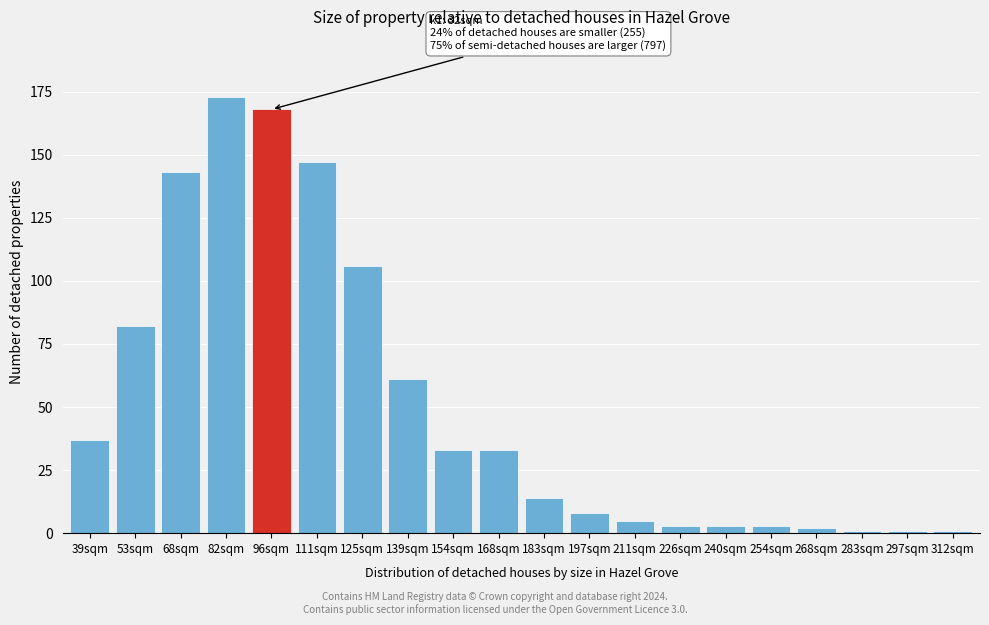

Reading left to right, what are all the values shown in this chart?

39sqm=37	53sqm=82	68sqm=143	82sqm=173	96sqm=168	111sqm=147	125sqm=106	139sqm=61	154sqm=33	168sqm=33	183sqm=14	197sqm=8	211sqm=5	226sqm=3	240sqm=3	254sqm=3	268sqm=2	283sqm=1	297sqm=1	312sqm=1